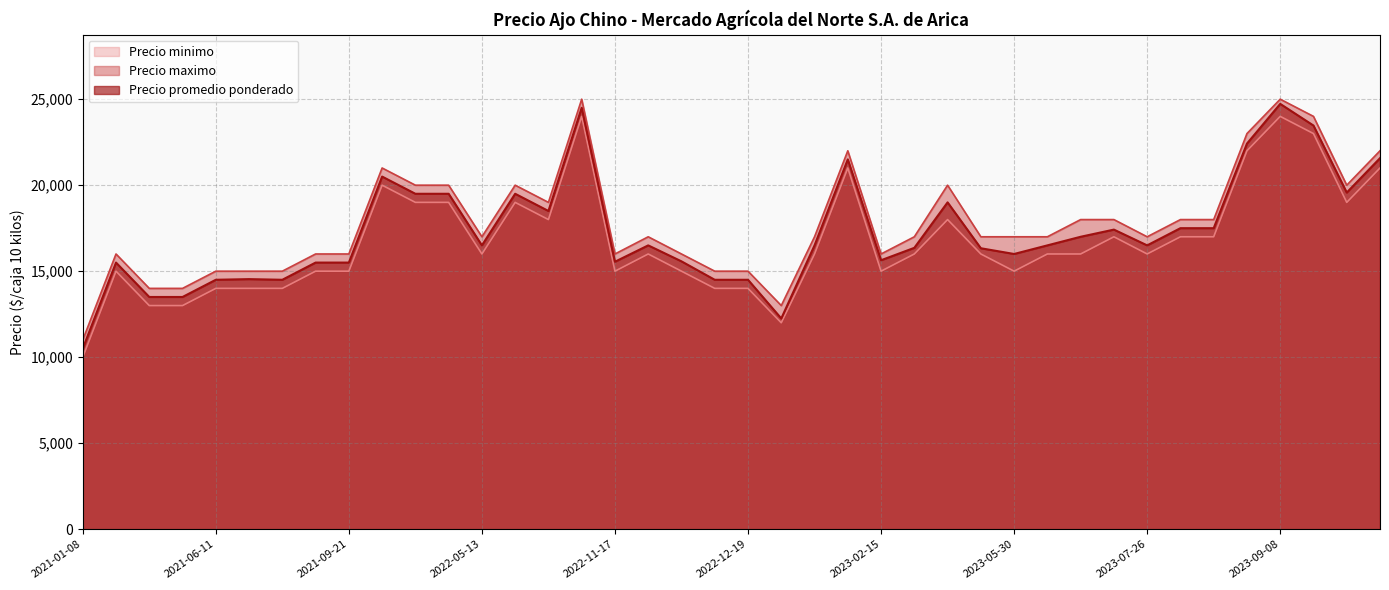

True or false: Precio promedio ponderado has a value of 7837 at 2023-02-15.

False